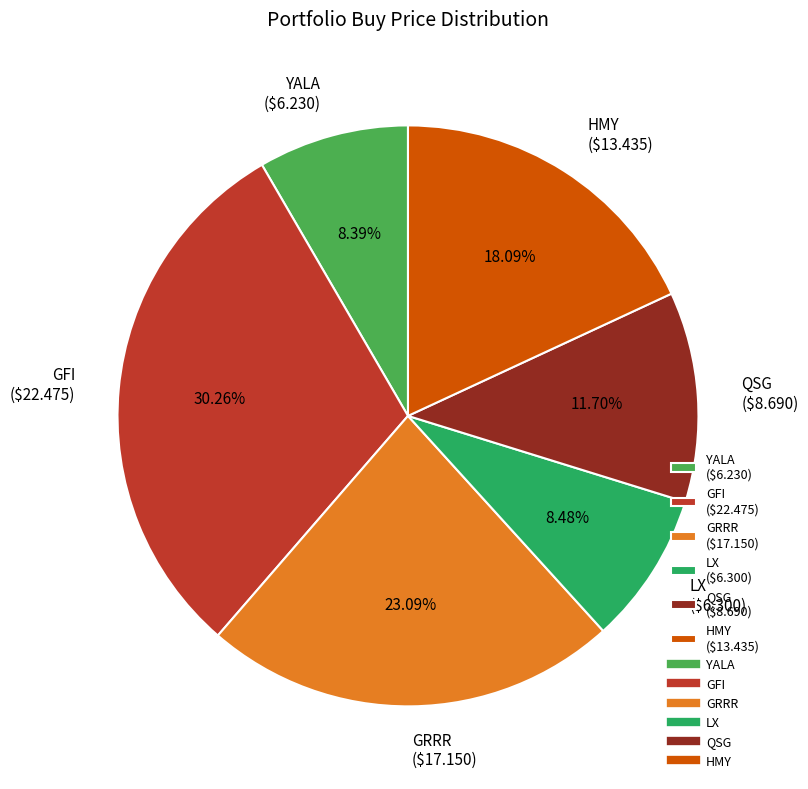

Does any single category account for the majority?

No